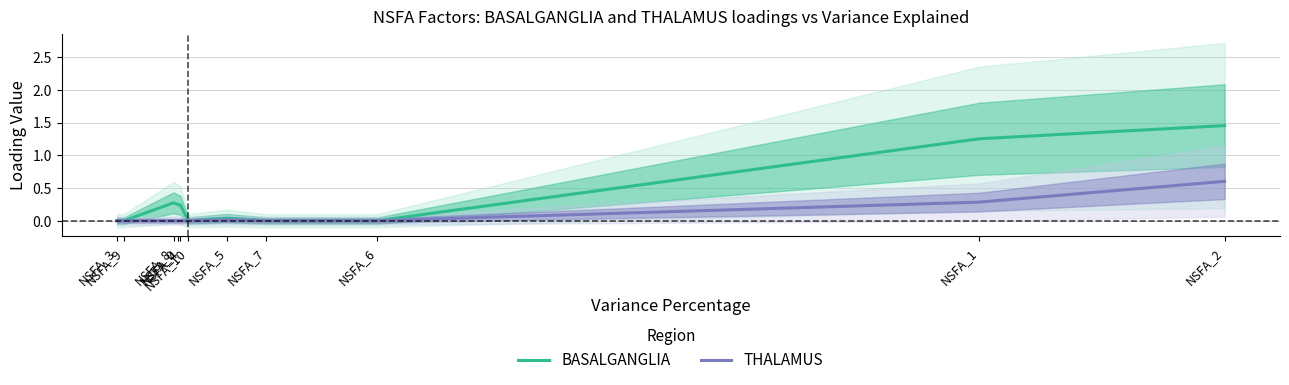

List the series in order of their overall mean, highest first.

BASALGANGLIA, THALAMUS